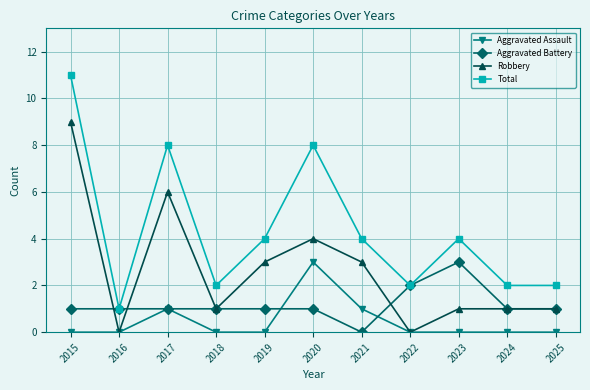

At which label does Robbery reach its peak?

2015